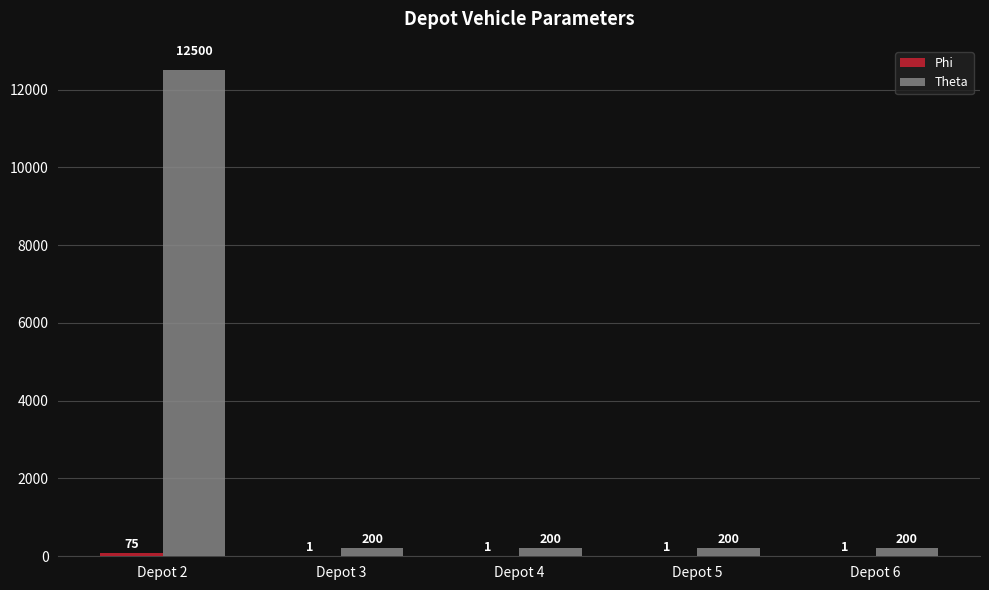

Which series has the largest range (max minus min)?

Theta